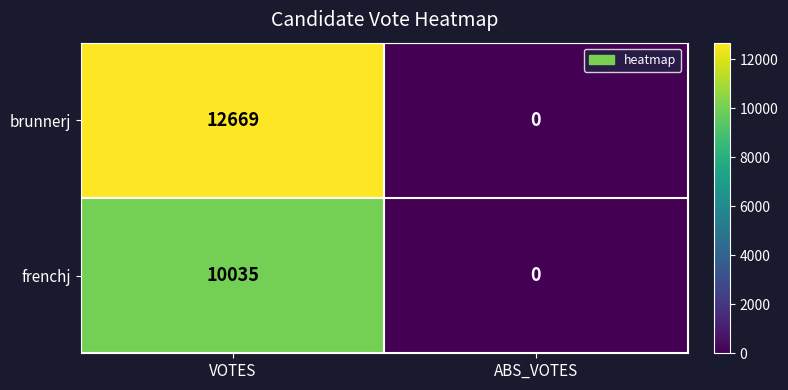

List the labels in order of frenchj value, smallest first.

ABS_VOTES, VOTES